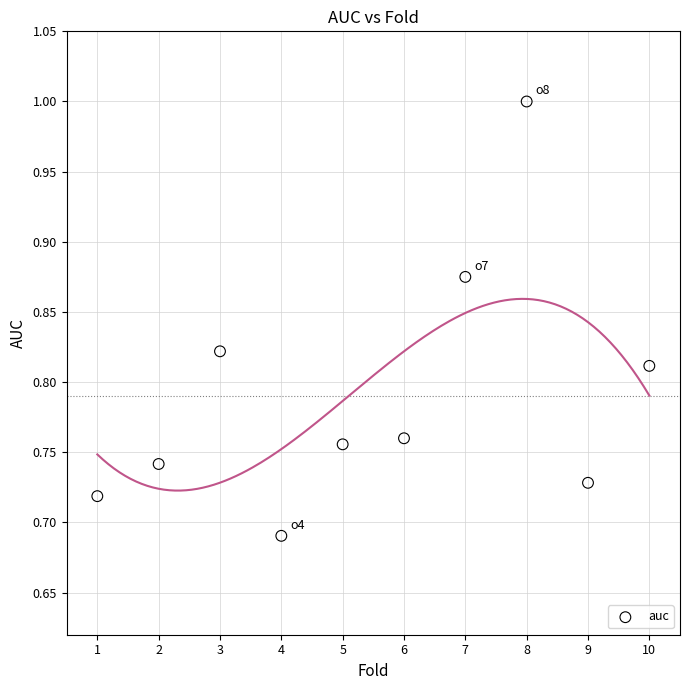

What is the average X value?

5.5